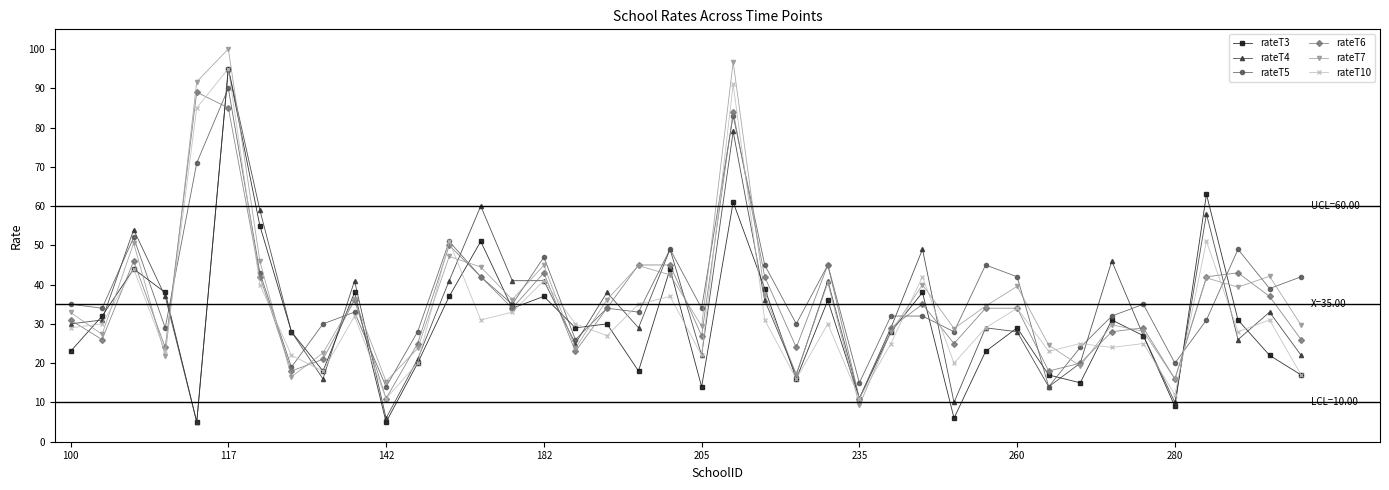

What is the value of the rateT3 point at the 20th from the left?

44.0